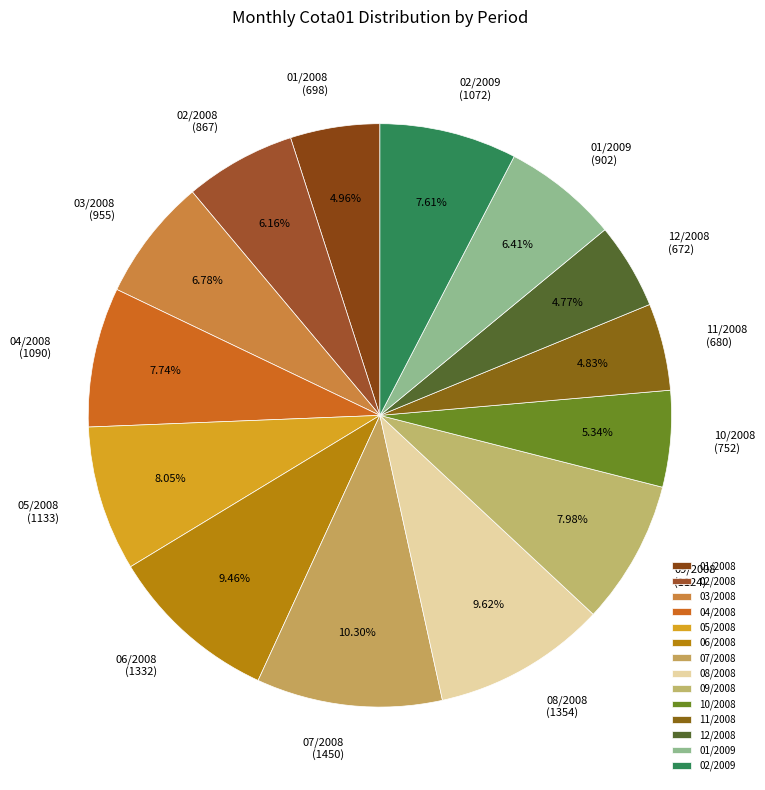

Does 01/2009 account for over 50% of the chart?

No